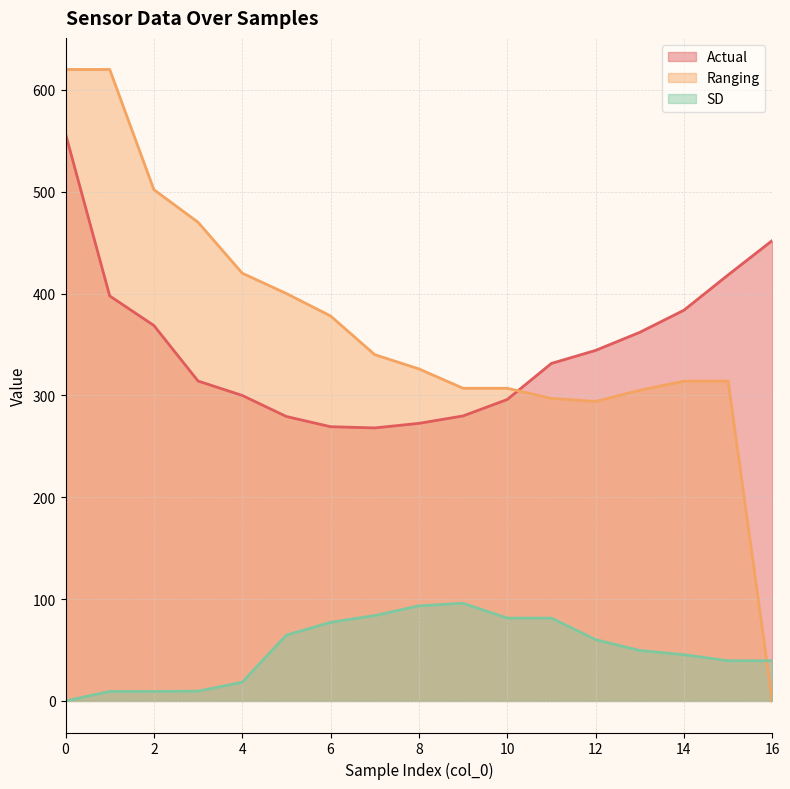

At which category does Ranging reach its first local valley?

12